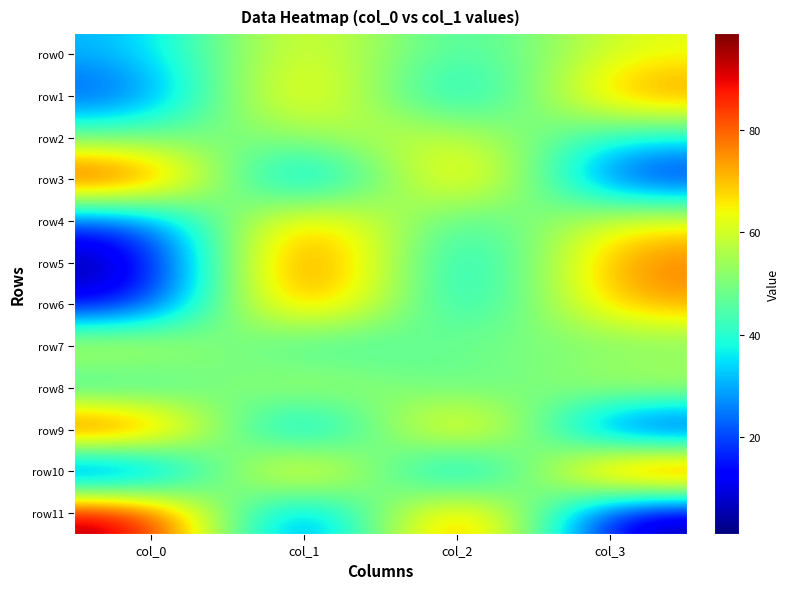

Reading left to right, what are all the values shown in this chart?

row0: col_0=30	col_1=70	col_2=37	col_3=63
row1: col_0=18	col_1=82	col_2=21	col_3=79
row2: col_0=48	col_1=52	col_2=64	col_3=36
row3: col_0=93	col_1=7	col_2=89	col_3=11
row4: col_0=16	col_1=84	col_2=34	col_3=66
row5: col_0=1	col_1=99	col_2=21	col_3=79
row6: col_0=8	col_1=92	col_2=25	col_3=75
row7: col_0=65	col_1=35	col_2=52	col_3=48
row8: col_0=35	col_1=65	col_2=40	col_3=60
row9: col_0=95	col_1=5	col_2=94	col_3=6
row10: col_0=3	col_1=97	col_2=2	col_3=98
row11: col_0=99	col_1=1	col_2=99	col_3=1